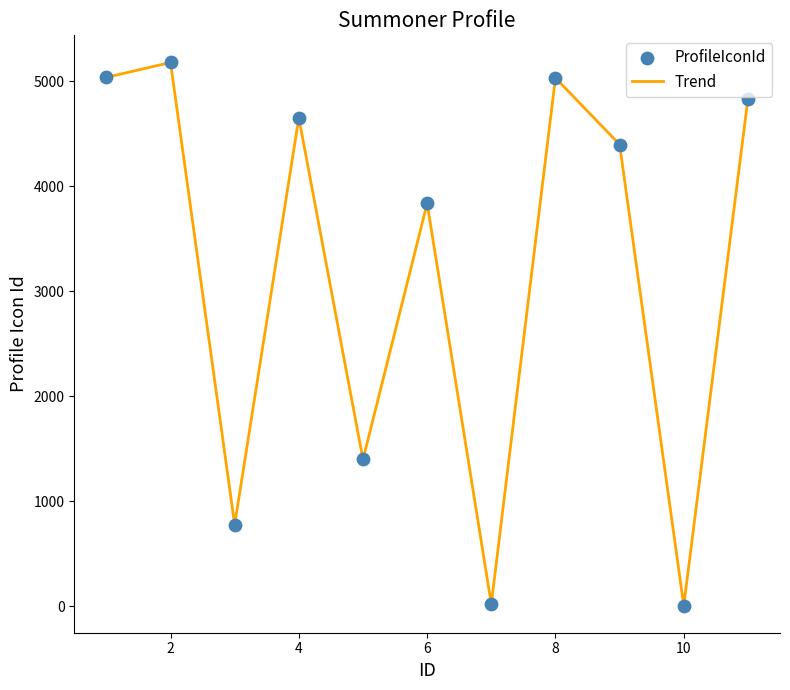

What is the maximum value shown in the chart?

5178